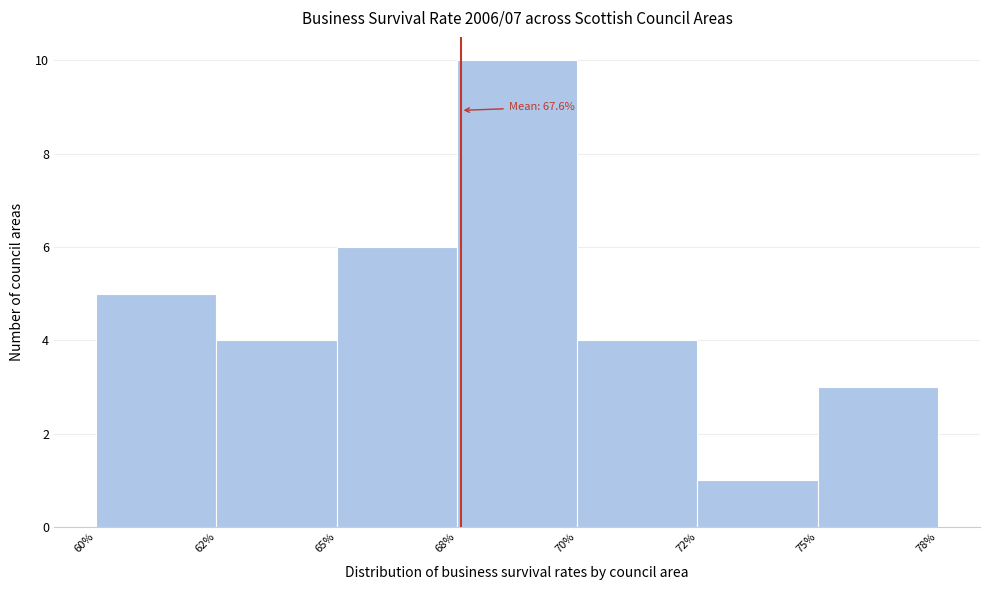

Reading left to right, list all the values displayed in this chart.

5	4	6	10	4	1	3